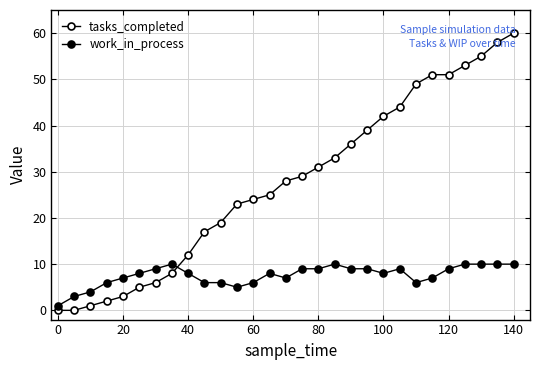

True or false: work_in_process has more than 0 interior local peaks.

True